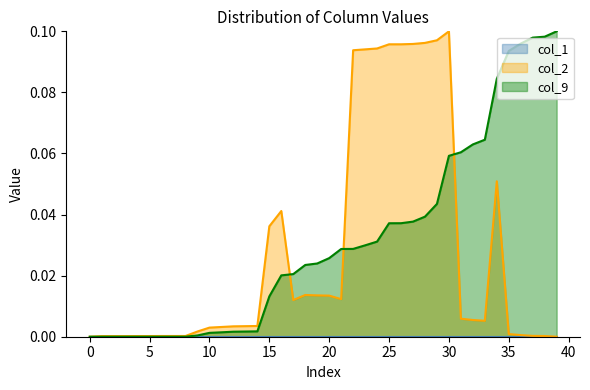

How many interior local peaks does the col_2 series have?

4